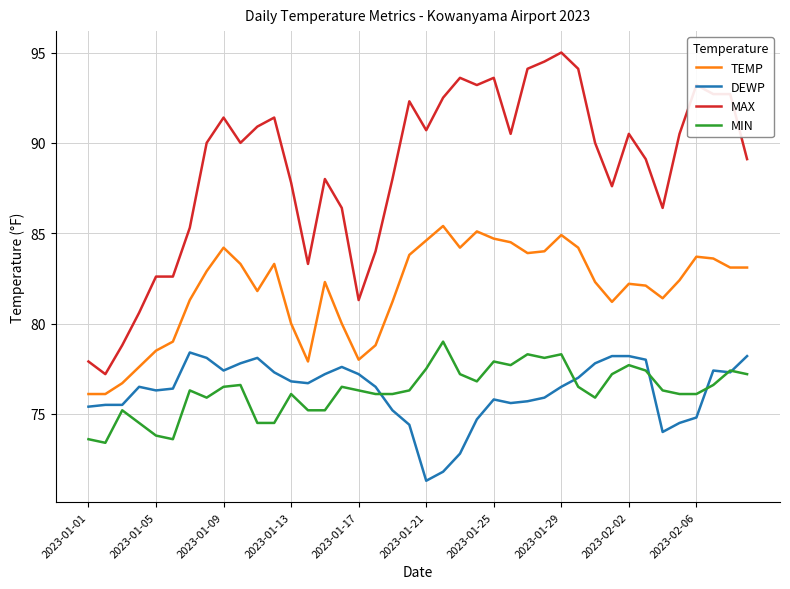

Does the chart have visible grid lines?

Yes